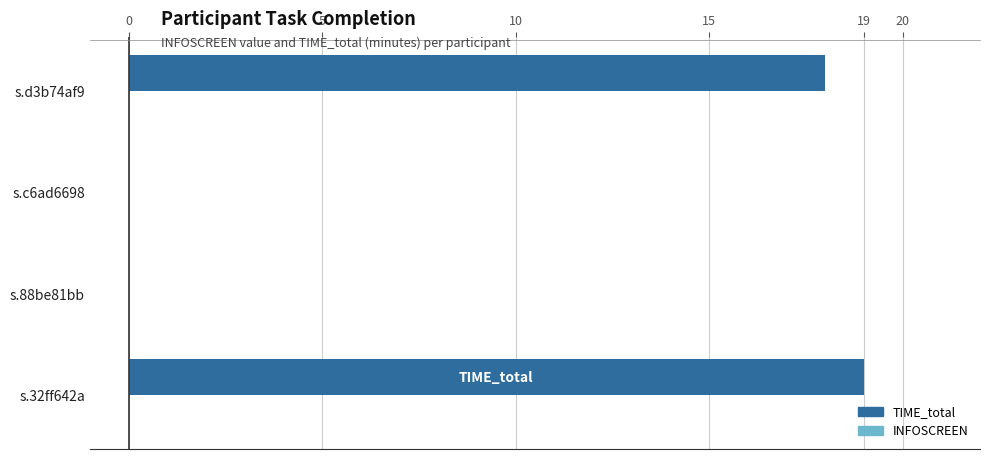

Are the bars horizontal?

Yes